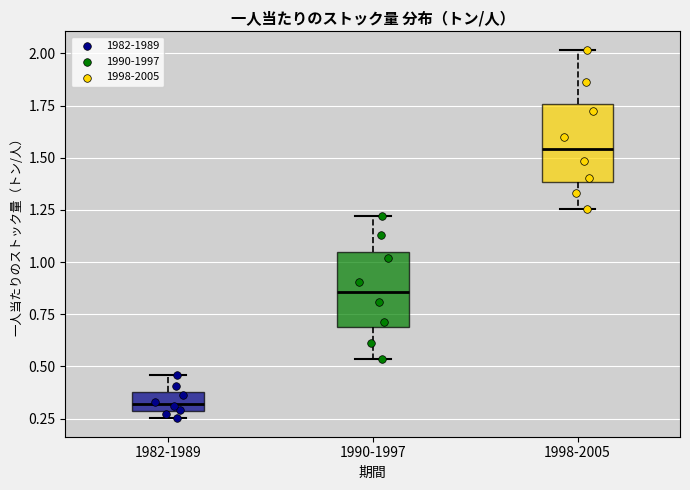

Reading left to right, read every box against the y-axis: the position of its median line, the range the box covers, and the ends of its whiskers. The values are not printed on the chart, so give them approximately, as read against the axis.

1982-1989: median 0.30 (inside the box), box 0.30 to 0.40, whiskers 0.25 to 0.45
1990-1997: median 0.85, box 0.70 to 1.05, whiskers 0.55 to 1.20
1998-2005: median 1.55, box 1.40 to 1.75, whiskers 1.25 to 2.00